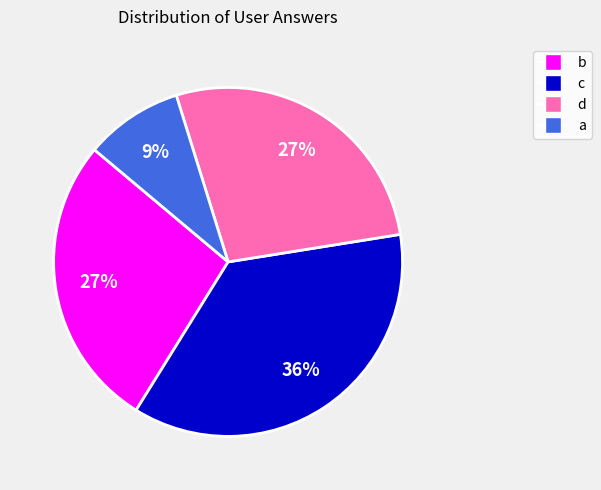

How many slices are in this pie chart?

4